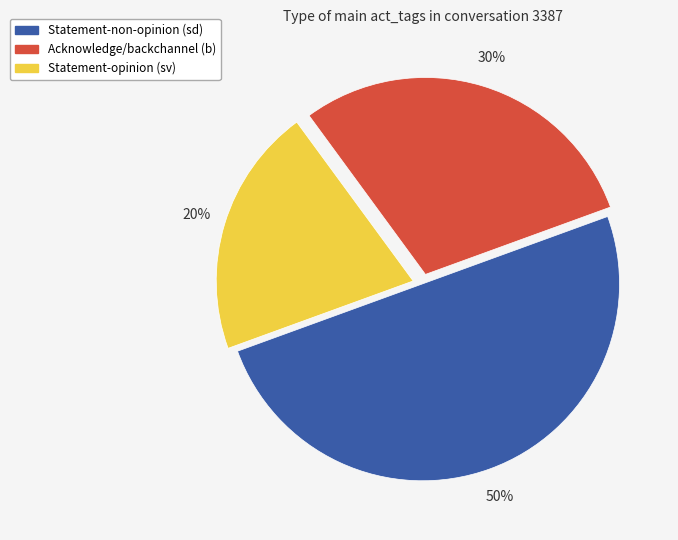

To the nearest percent, what is the average slice percentage?

33%